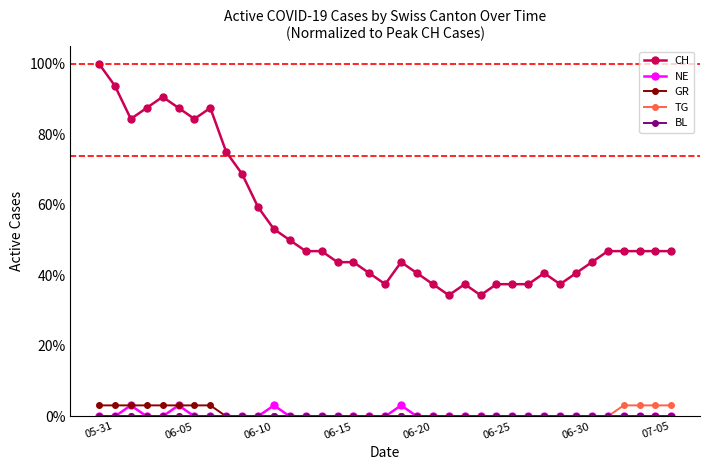

Is this an area chart (filled region under the line)?

No